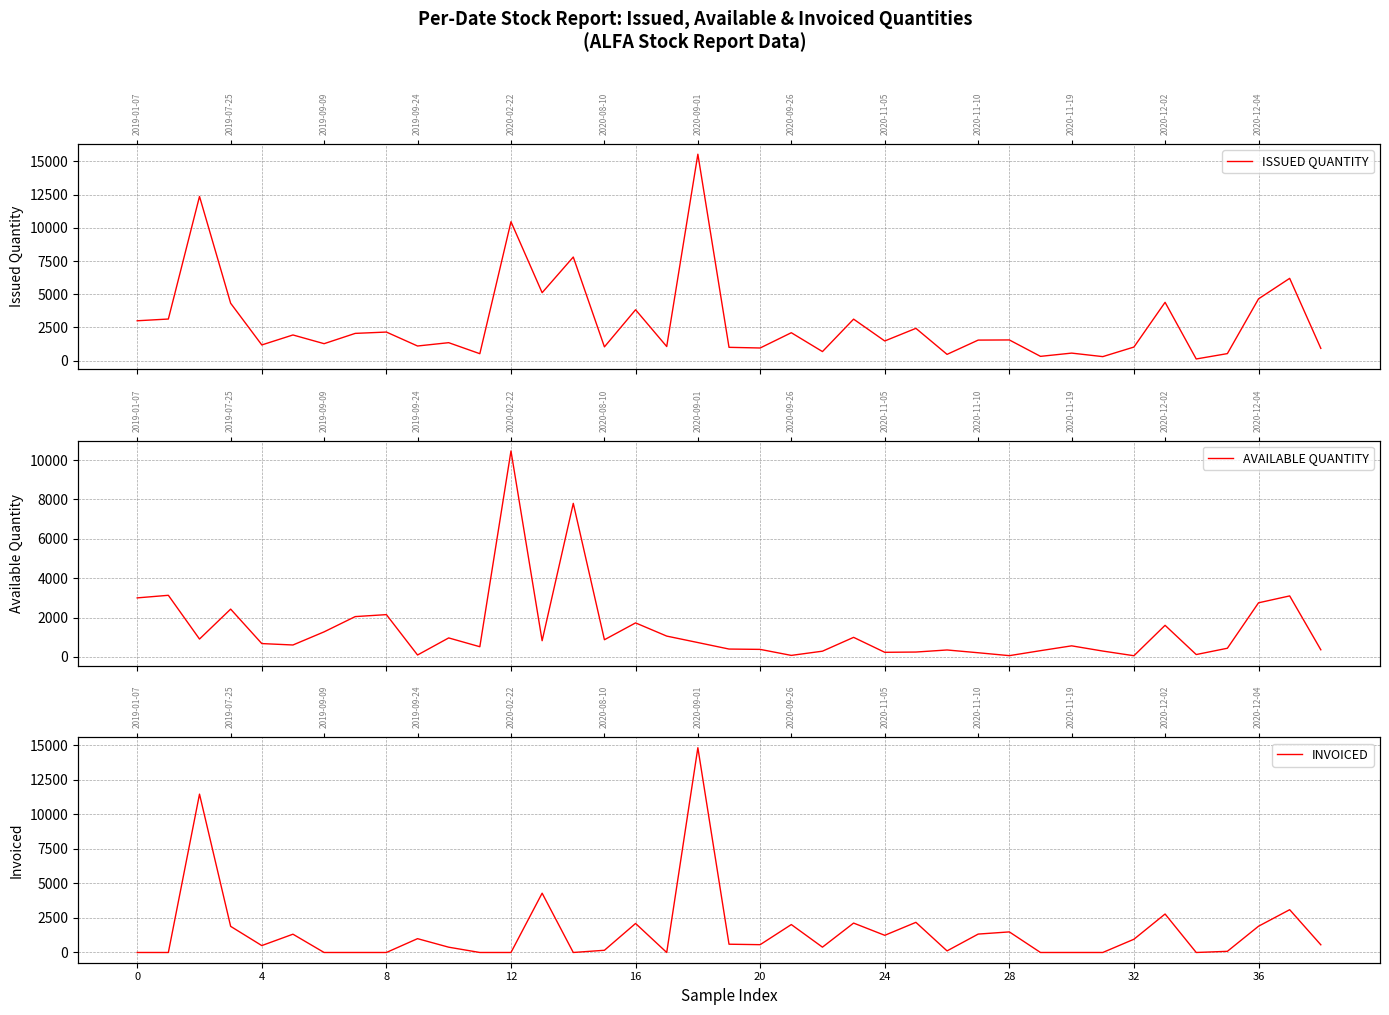

The ISSUED QUANTITY series shows 353 at 38. True or false?

False